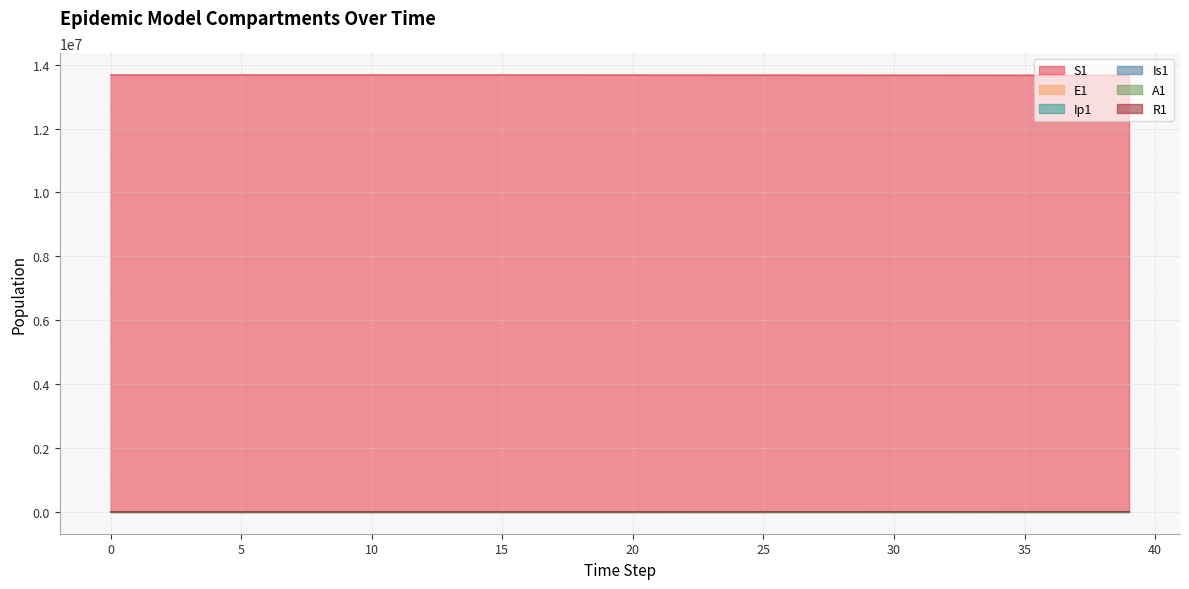

Which series has the largest total across all categories?

S1